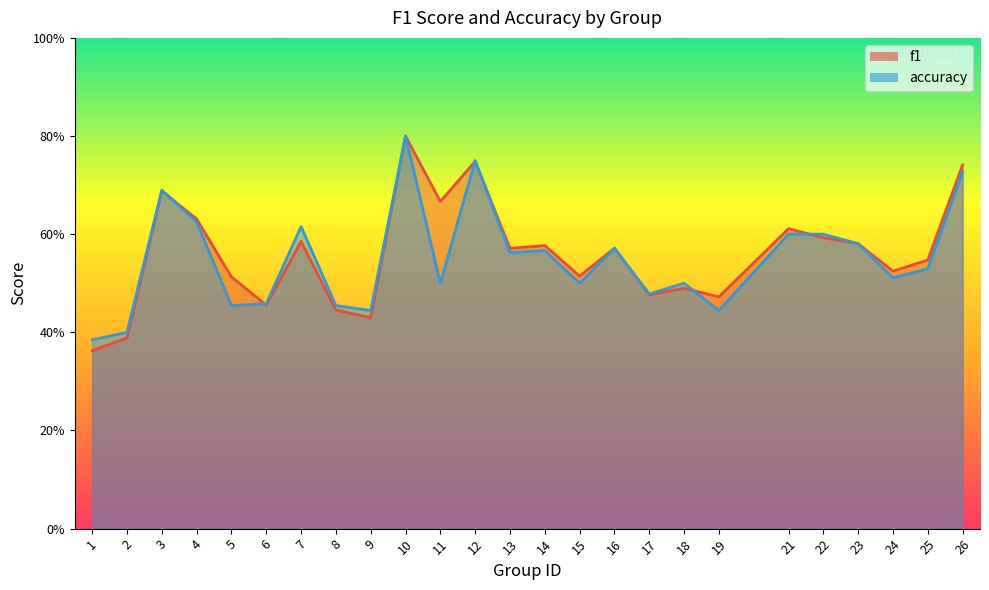

Where is the first local maximum for accuracy?

3